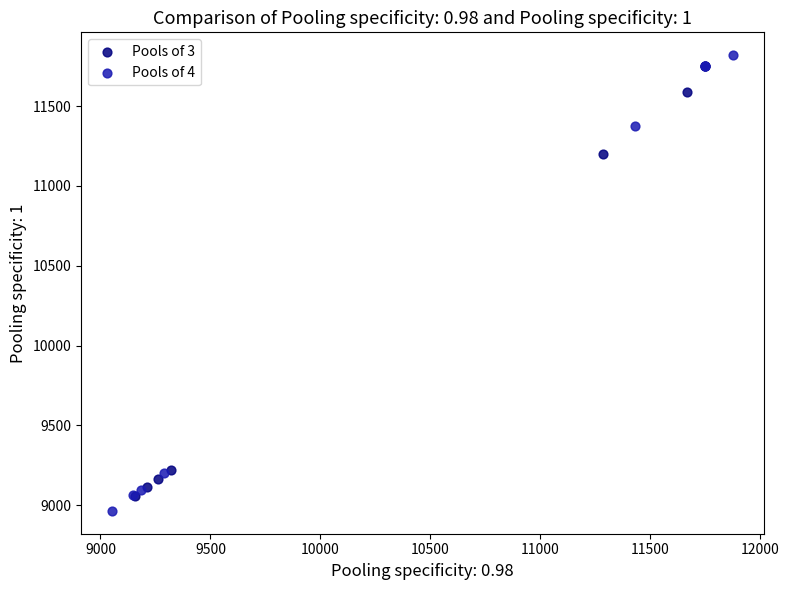

Which series contains the highest Y value?

Pools of 4